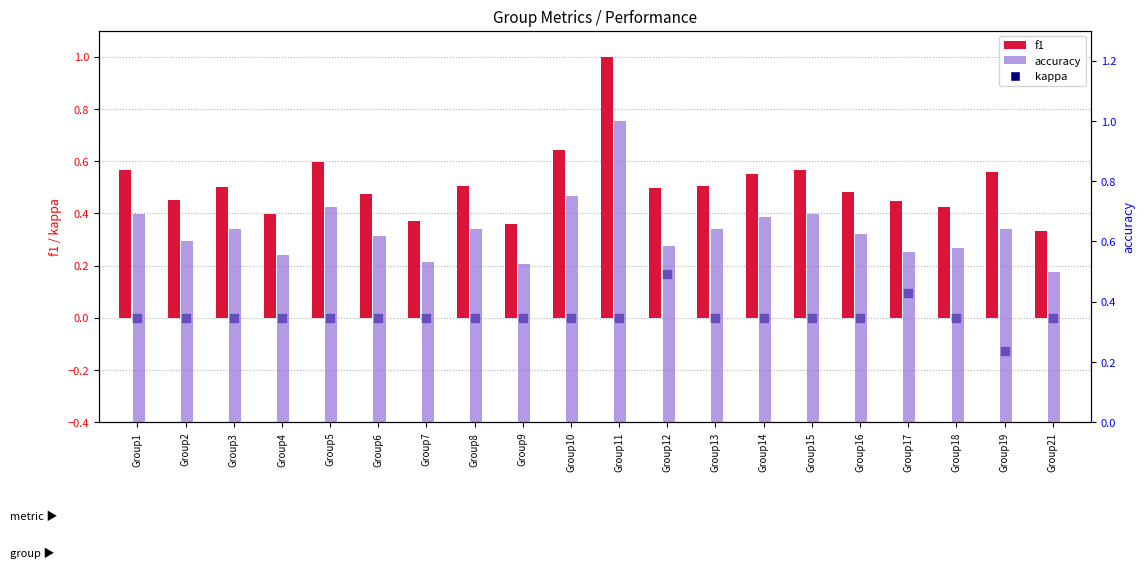

Which series contains the lowest Y value?

kappa